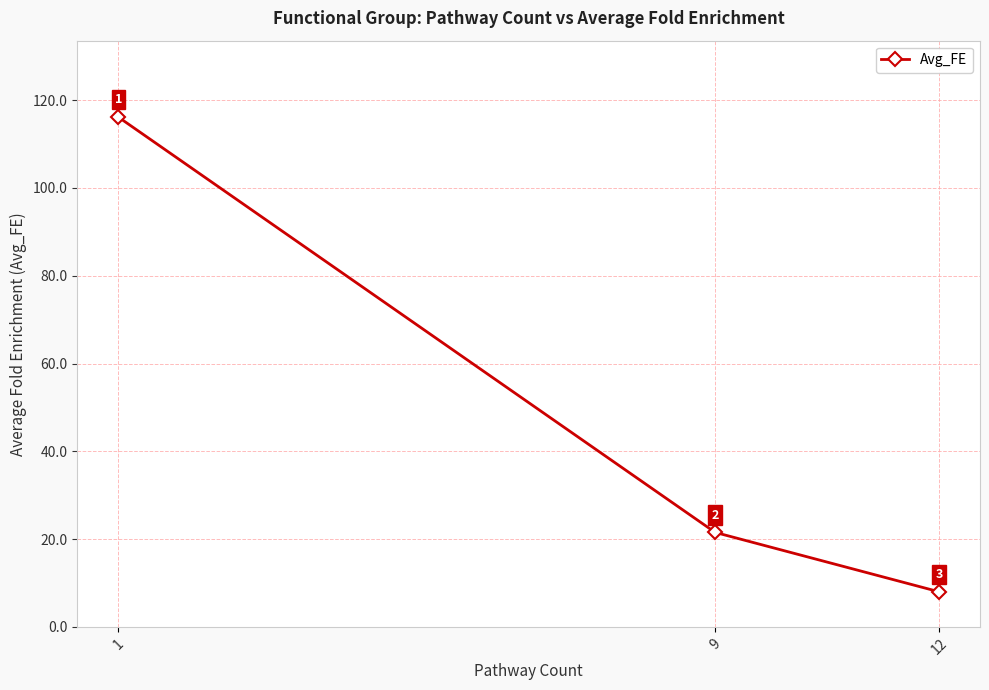

List the labels in order of value, largest first.

1, 9, 12